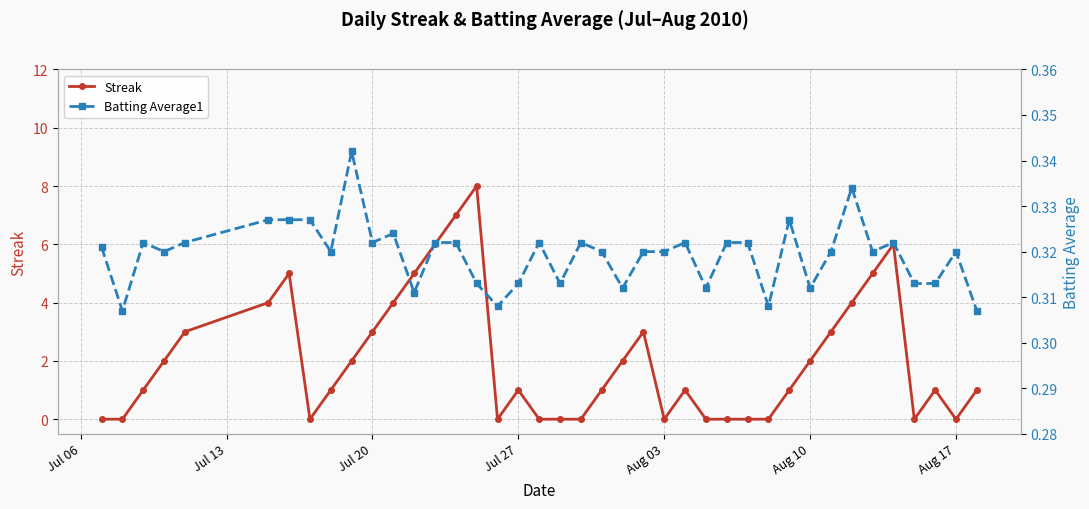

The Streak series shows 1 at Jul 27. True or false?

True